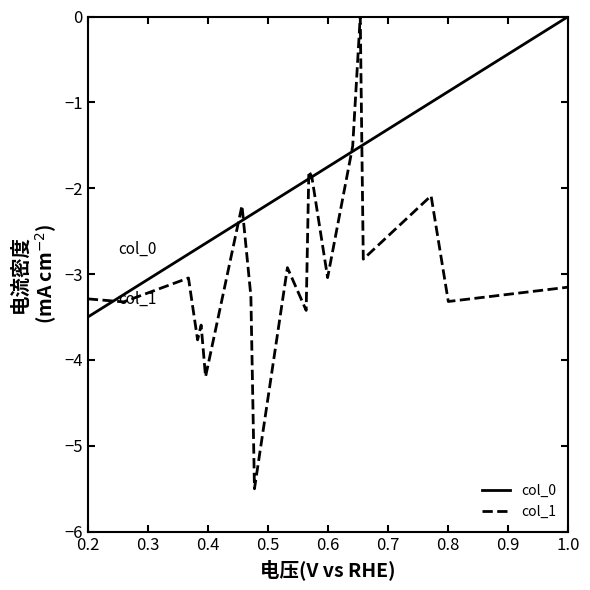

What are all the series names shown in the legend?

col_0, col_1